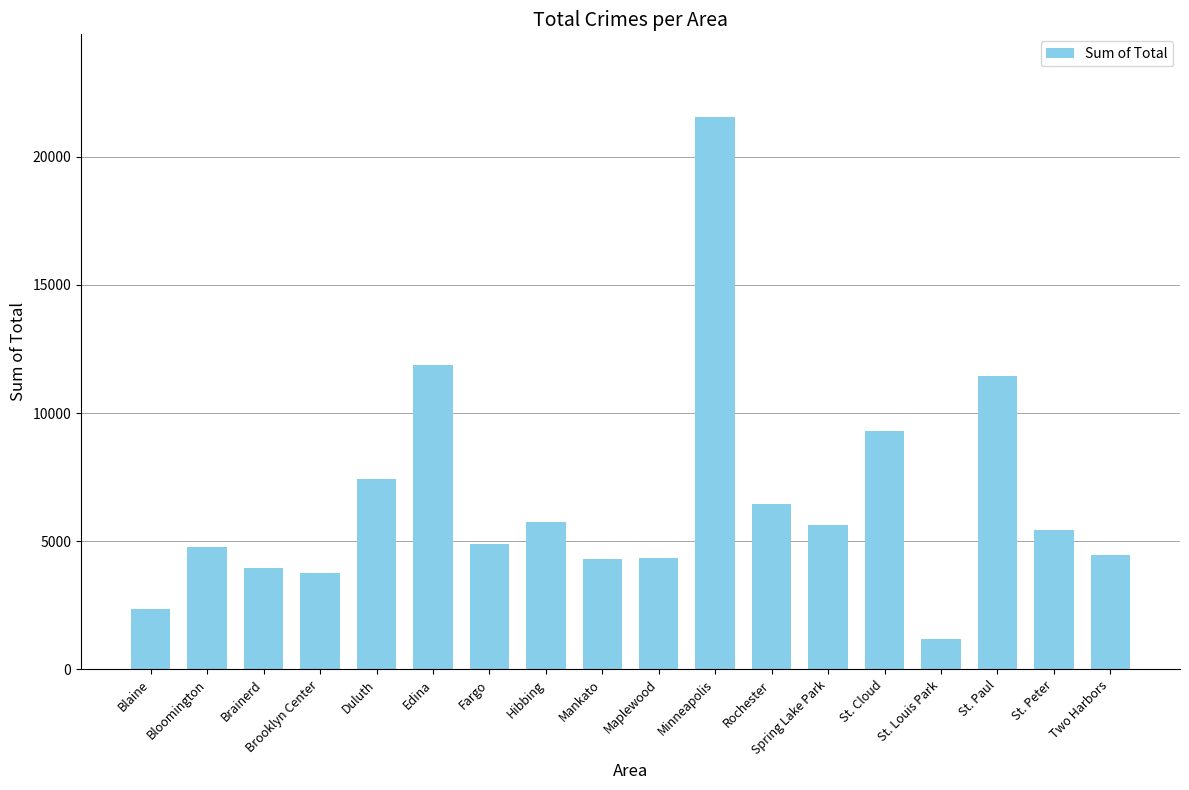

What is the approximate value at Edina, to the nearest 50?

11900